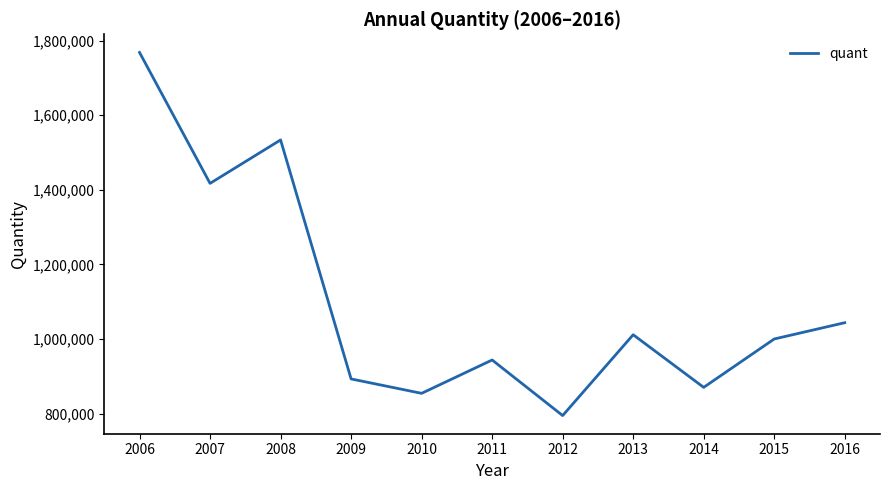

The chart shows a value of 1417081 at 2007. True or false?

True